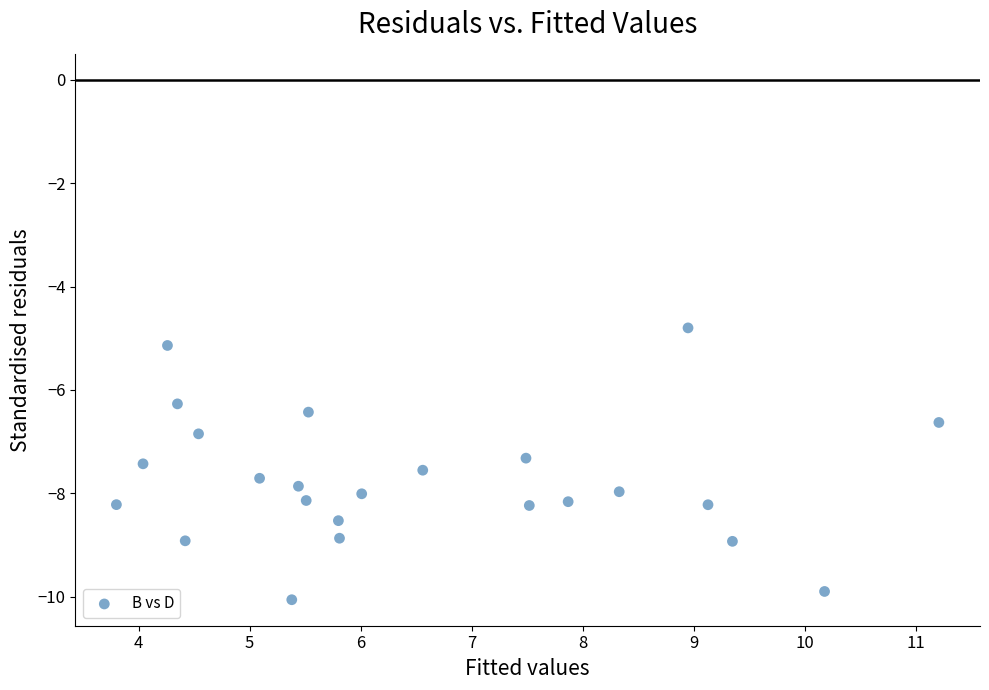

What is the range of X values (max minus min)?

7.4